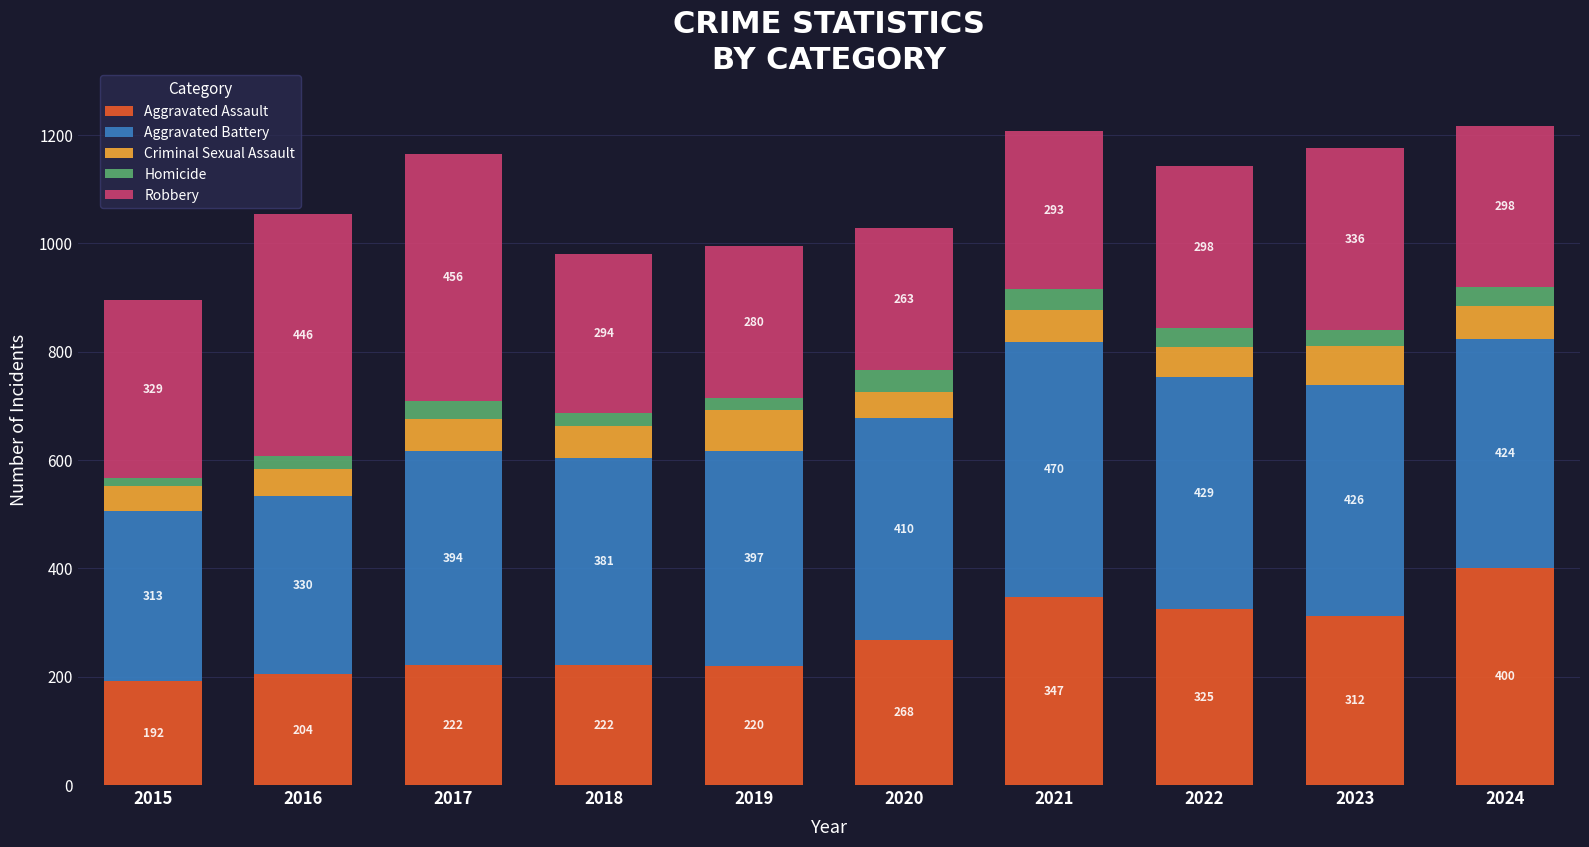

Which category has the lowest value in the Aggravated Assault series?

2015